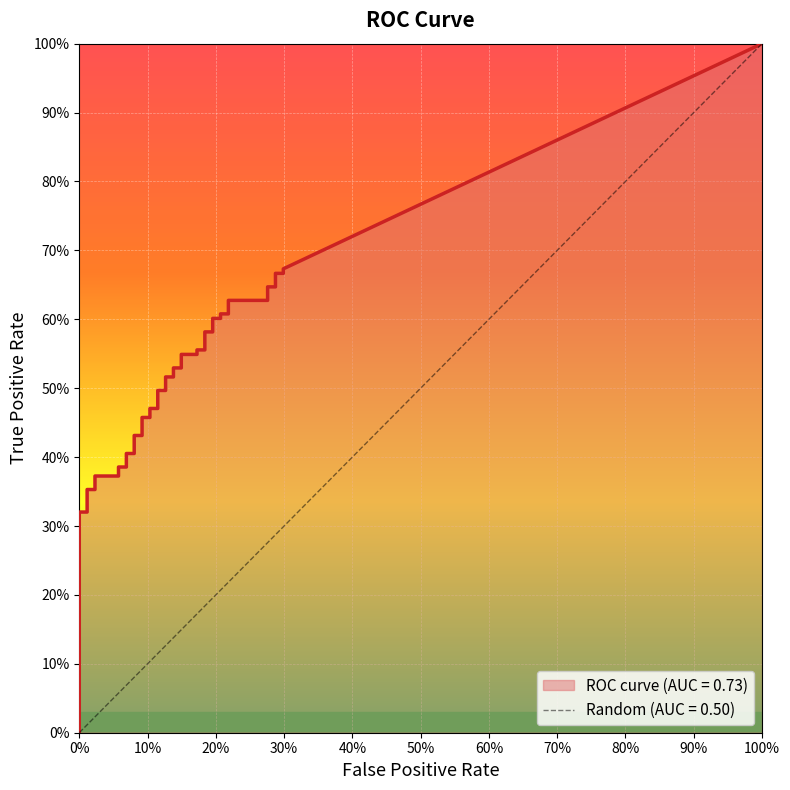

What is the spread (max minus min) of values at 33?

0.4